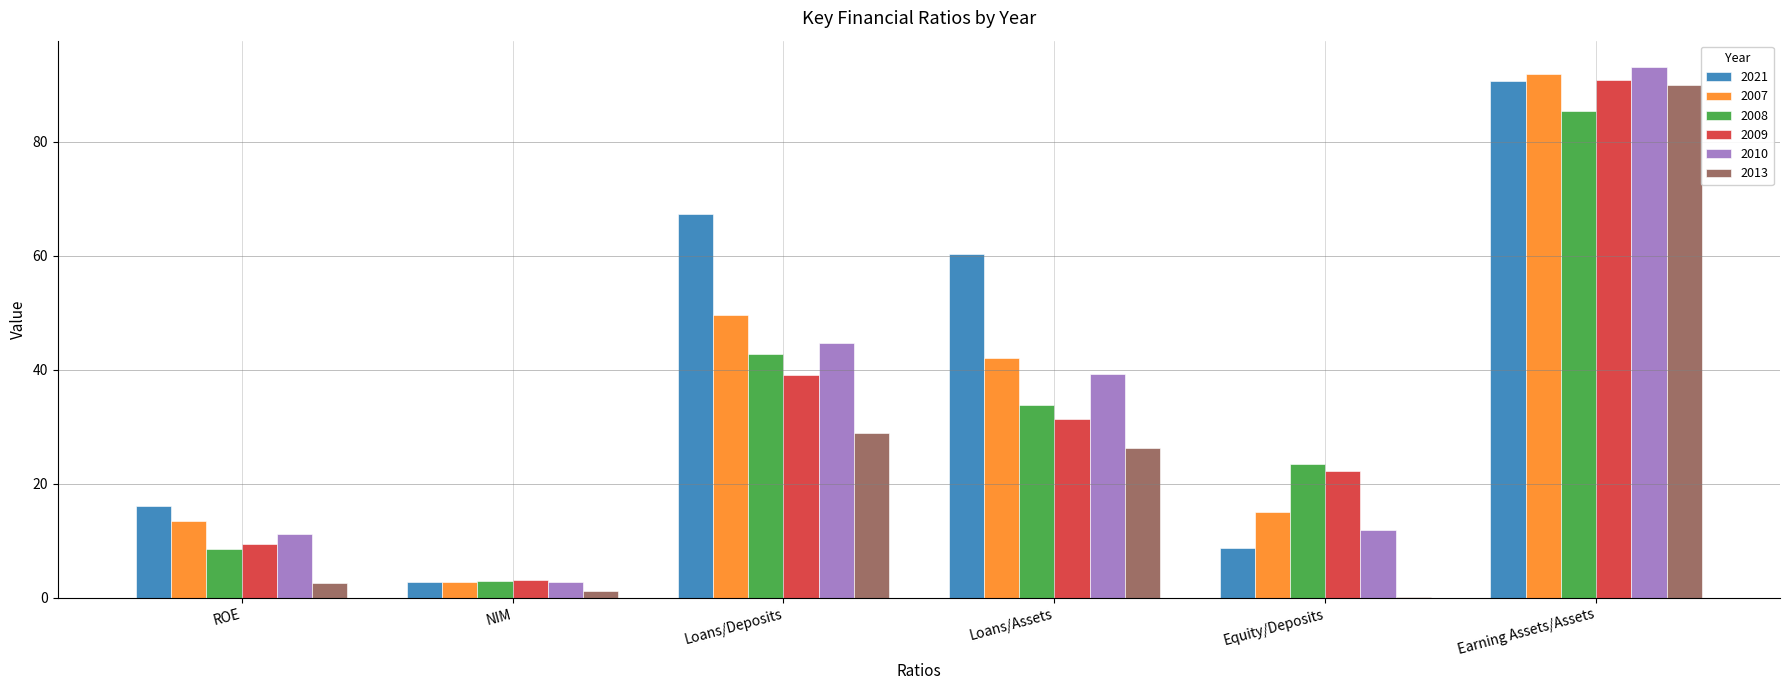

How many values in the 2007 series exceed 42?

3